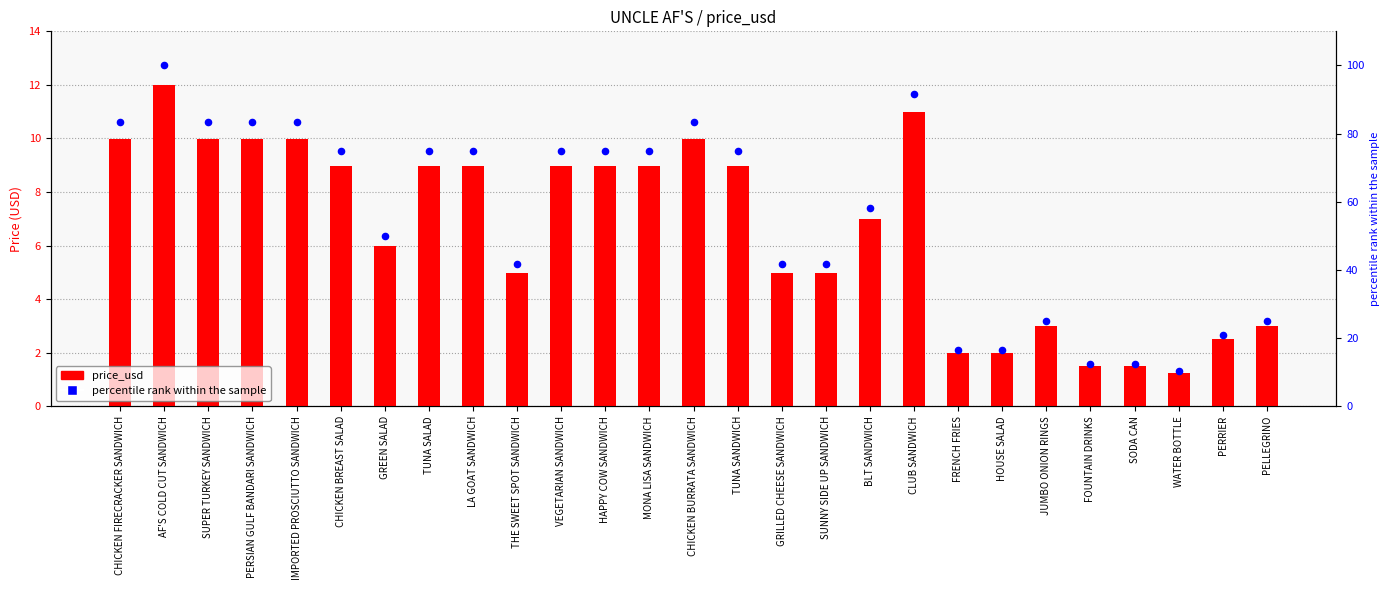

Which series reaches the maximum Y coordinate?

percentile rank within the sample